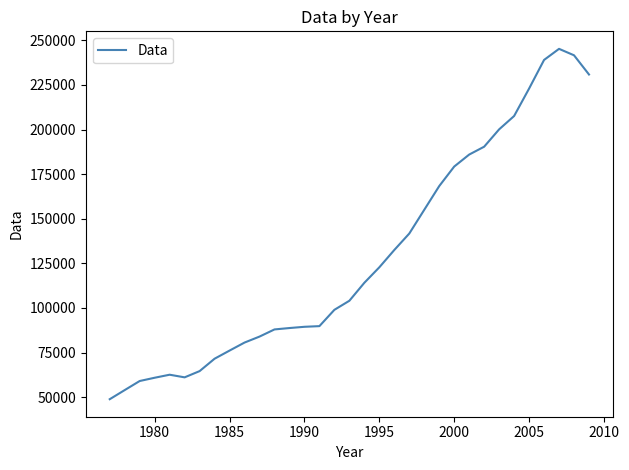

What is the difference between the maximum and minimum values?

196349.5